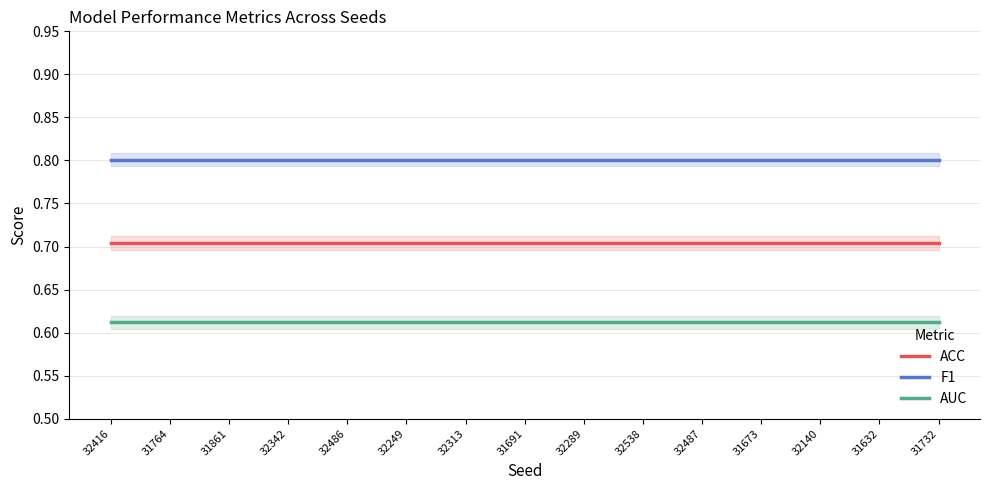

Which series has the widest spread of values?

ACC